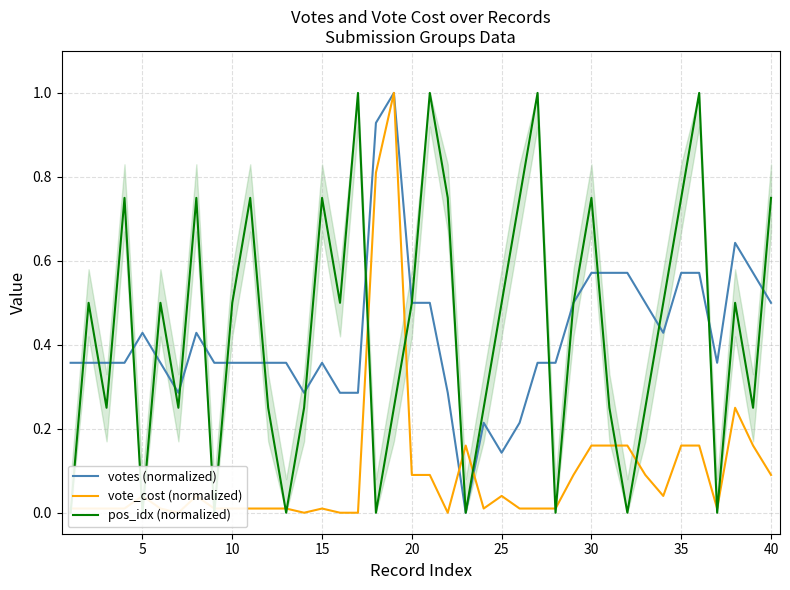

The value of votes (normalized) at 25 is 0.2. True or false?

False